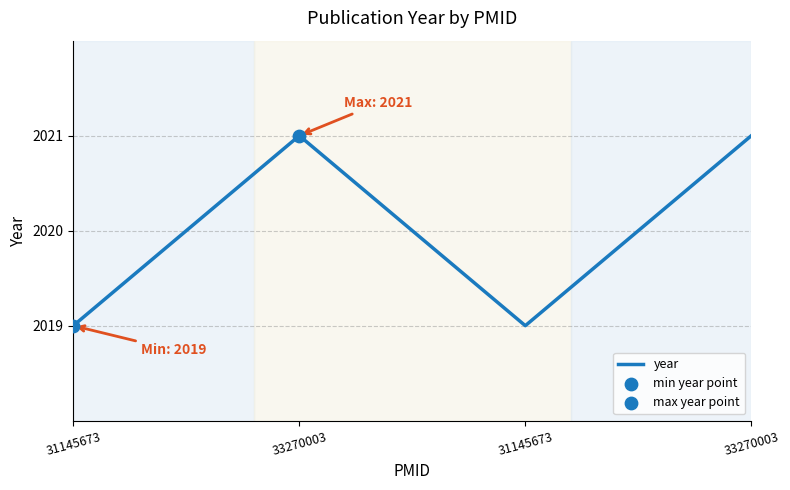

Count the number of categories in the chart.

4